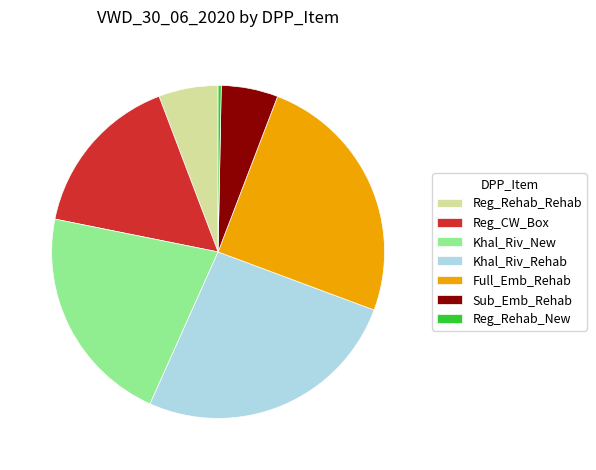

Is Sub_Emb_Rehab the majority of the pie?

No